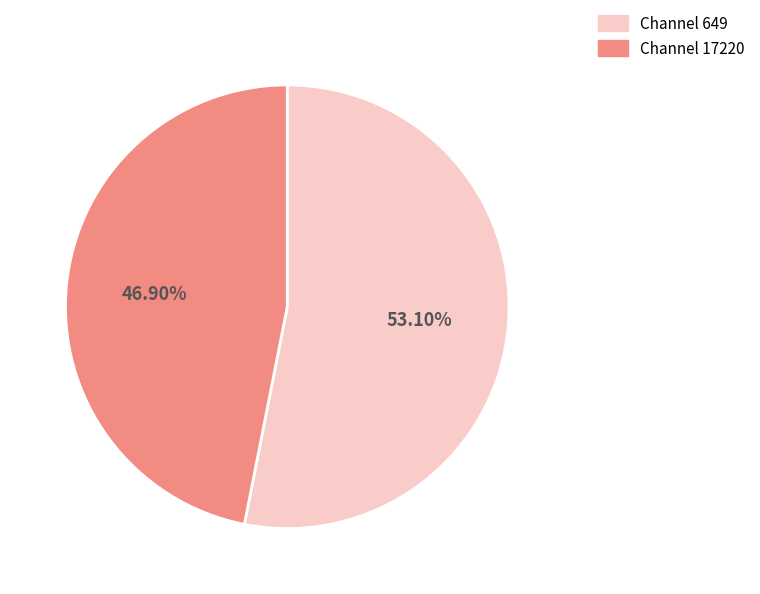

Is there a majority slice in this chart?

Yes